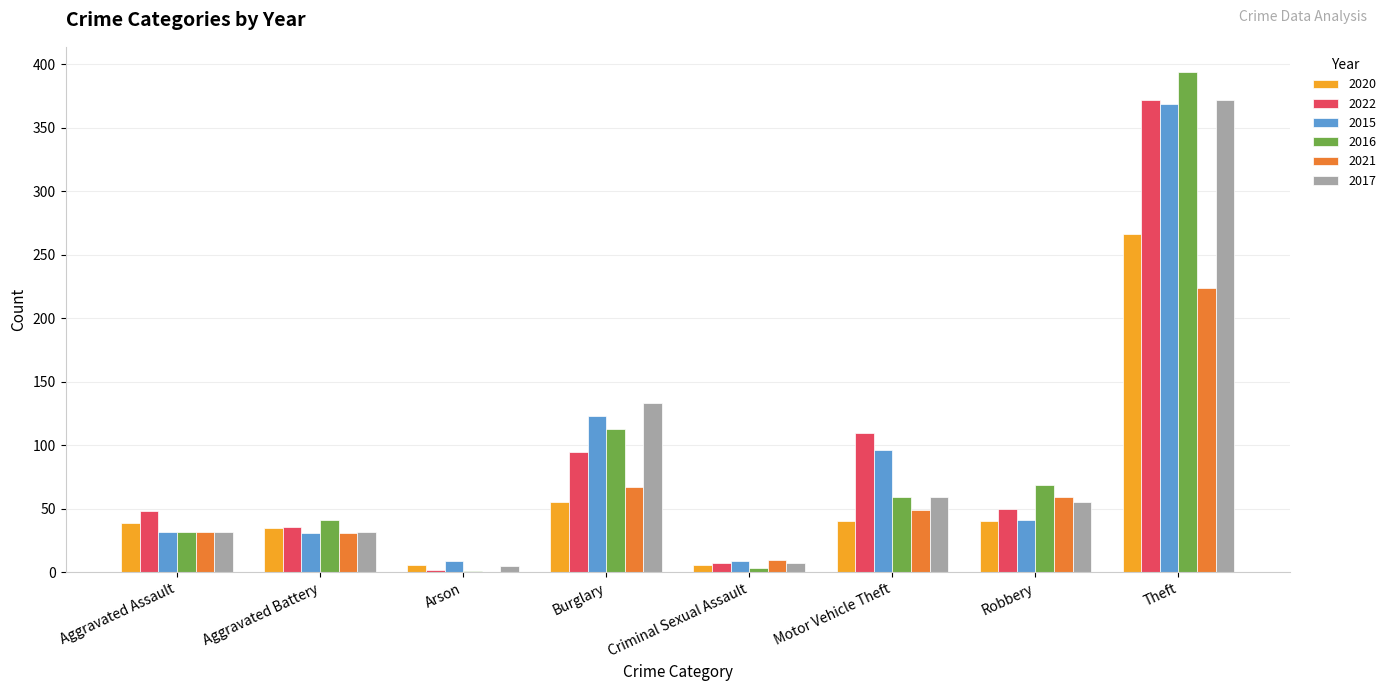

What is the highest value of the 2022 series?

372